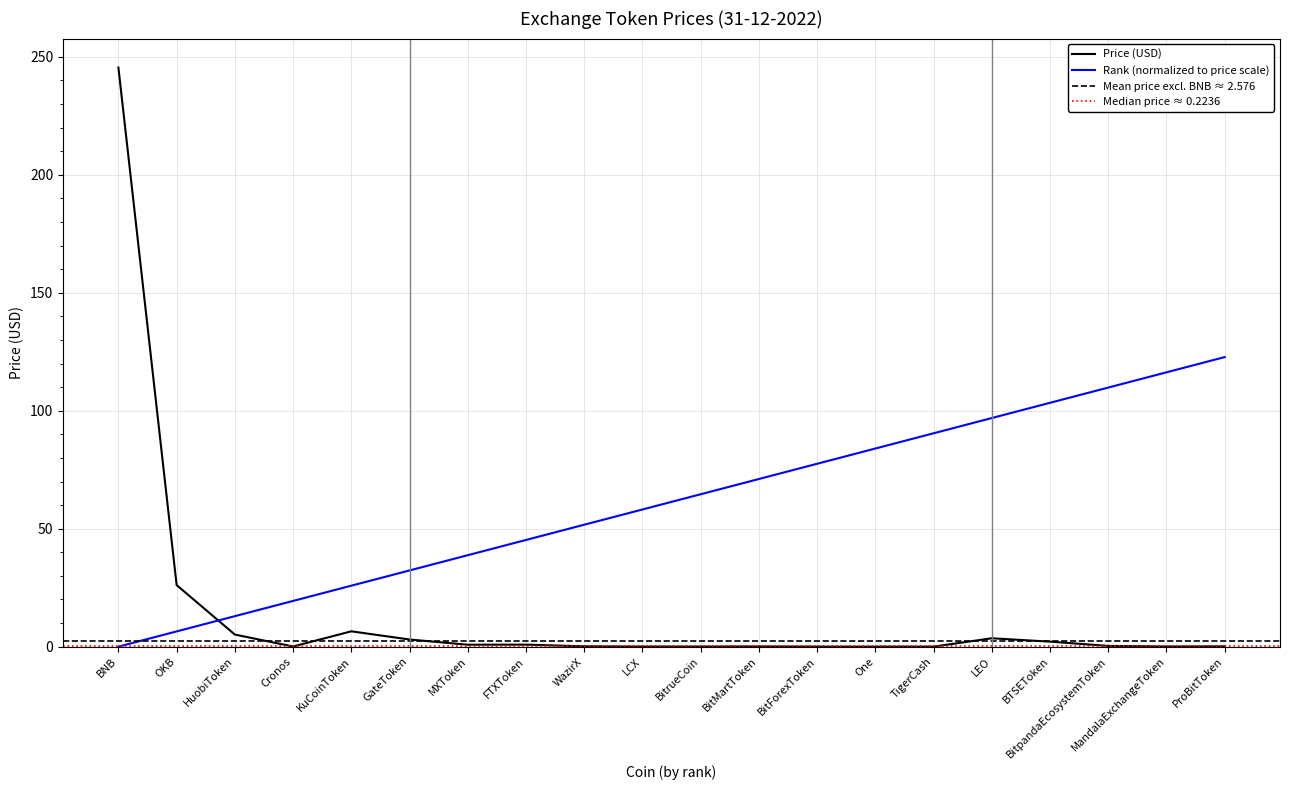

How many intersections are there between col_0 (rank) and Price?

1